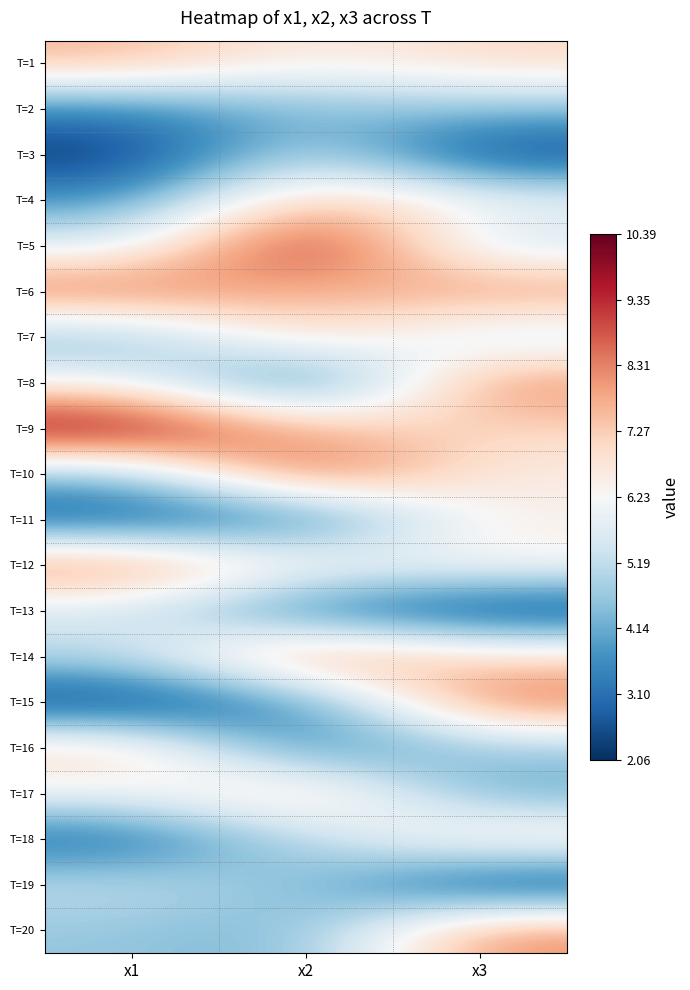

List the series in order of their peak value, highest first.

T=9, T=5, T=10, T=6, T=15, T=14, T=12, T=8, T=20, T=4, T=1, T=17, T=7, T=16, T=18, T=11, T=13, T=3, T=19, T=2